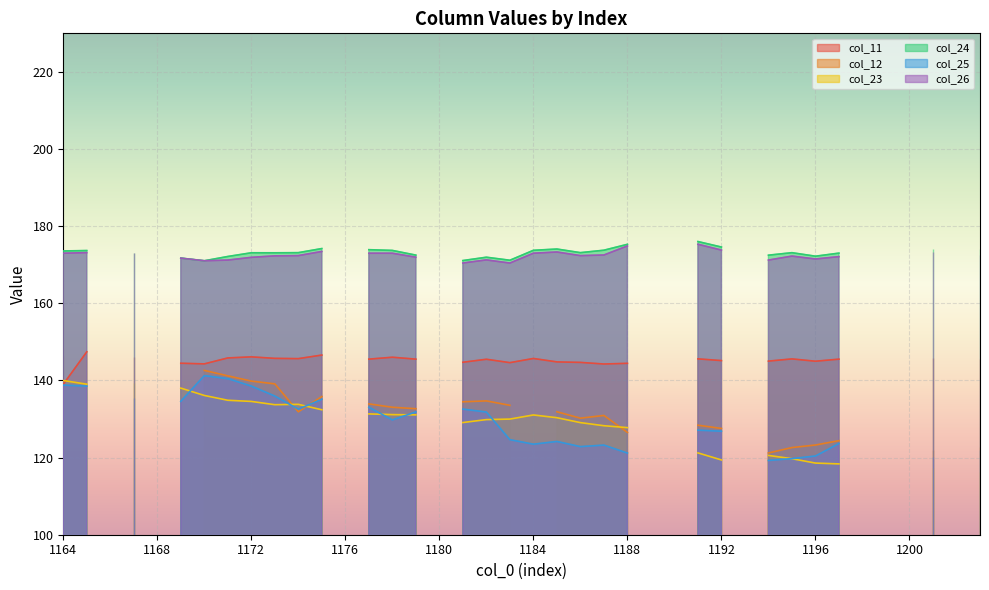

Reading left to right, what are all the values shown in this chart?

col_11: 139.0	147.4	0.0	146.1	0.0	144.5	144.3	145.8	146.1	145.7	145.7	146.6	0.0	145.5	146.0	145.5	0.0	144.7	145.5	144.6	145.7	144.8	144.7	144.3	144.4	0.0	0.0	145.6	145.1	0.0	145.0	145.6	145.0	145.5	0.0	0.0	0.0	145.9	0.0	145.6
col_12: 146.4	0.0	0.0	0.0	0.0	0.0	142.6	141.2	139.8	139.1	131.9	135.8	0.0	133.9	133.0	132.7	0.0	134.5	134.7	133.6	0.0	131.9	130.2	130.9	126.5	0.0	0.0	128.4	127.6	0.0	121.2	122.6	123.3	124.4	0.0	0.0	0.0	122.0	0.0	122.8
col_23: 140.0	139.0	0.0	139.3	0.0	138.0	136.1	134.9	134.6	133.7	133.8	132.4	0.0	131.3	131.1	131.1	0.0	129.1	129.8	130.0	131.1	130.3	129.1	128.3	127.8	0.0	0.0	121.2	119.4	0.0	120.6	119.7	118.6	118.4	0.0	0.0	0.0	117.4	0.0	116.2
col_24: 173.6	173.7	0.0	172.9	0.0	171.7	171.0	172.1	173.1	173.1	173.1	174.2	0.0	173.9	173.7	172.5	0.0	171.1	172.0	171.2	173.7	174.1	173.1	173.8	175.3	0.0	0.0	176.0	174.6	0.0	172.5	173.1	172.2	173.0	0.0	0.0	0.0	174.0	0.0	174.1
col_25: 138.8	138.5	0.0	135.5	0.0	134.6	141.2	140.5	138.5	136.0	132.6	135.1	0.0	133.1	129.8	131.8	0.0	132.6	131.8	124.6	123.5	124.2	122.8	123.2	121.2	0.0	0.0	127.1	126.8	0.0	119.3	119.7	120.4	123.7	0.0	0.0	0.0	120.1	0.0	122.1
col_26: 173.0	173.1	0.0	173.1	0.0	171.7	171.0	171.2	171.9	172.3	172.4	173.4	0.0	173.0	173.0	172.0	0.0	170.4	171.3	170.4	173.0	173.3	172.4	172.5	174.9	0.0	0.0	175.3	173.8	0.0	171.2	172.2	171.5	172.1	0.0	0.0	0.0	173.3	0.0	172.5